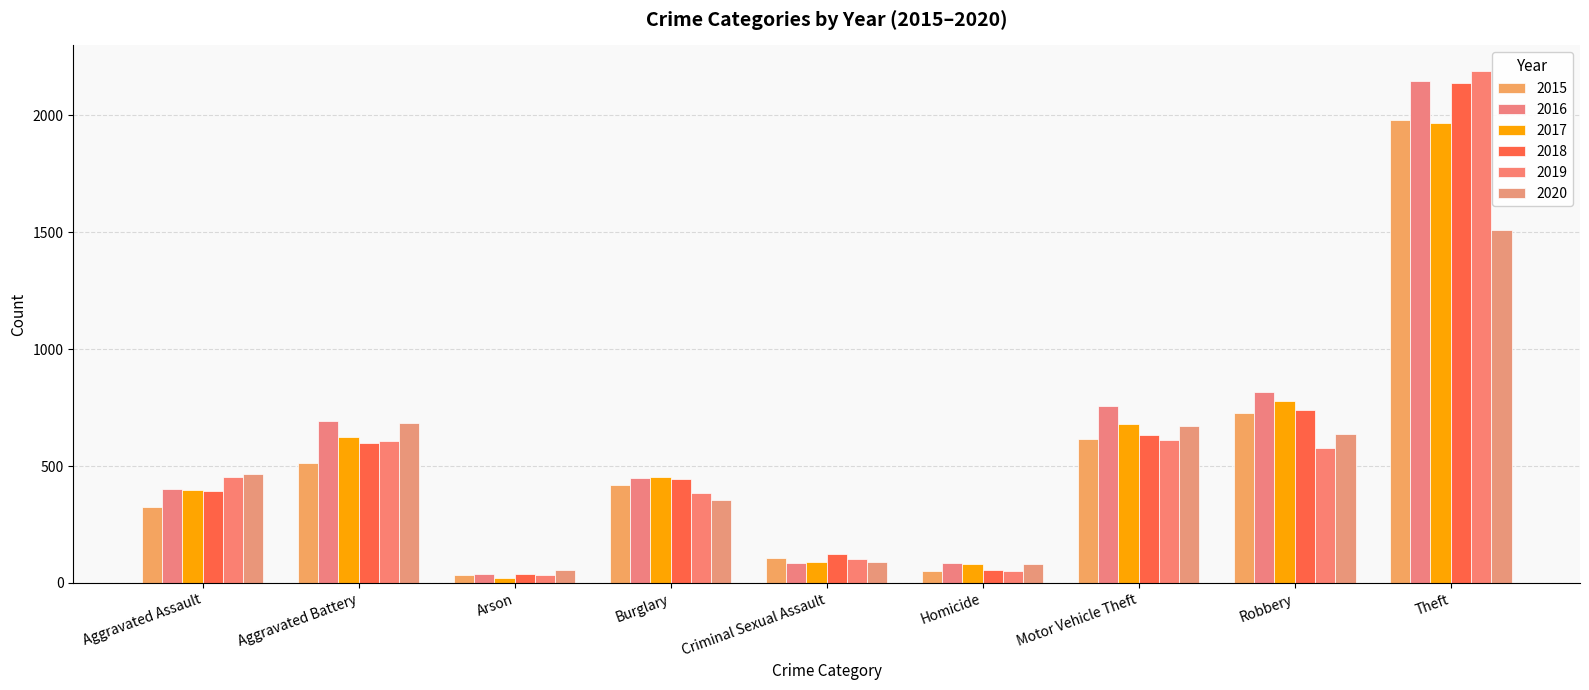

What is the difference between the maximum and minimum values in the 2016 series?

2108